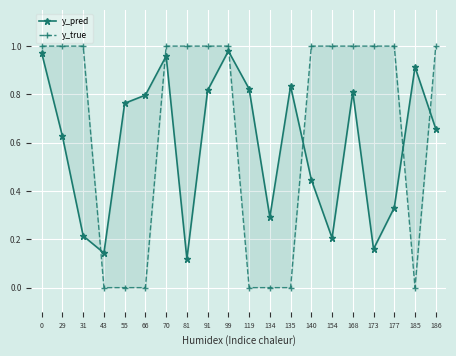

How many data points in y_true are less than 1?

7